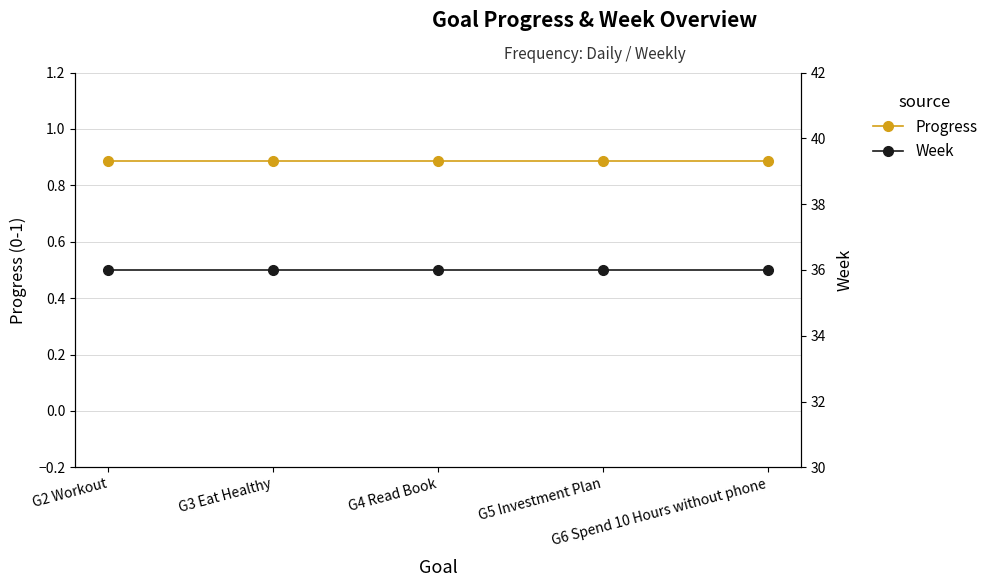

What is the difference between the highest and lowest values at G2 Workout?

35.1